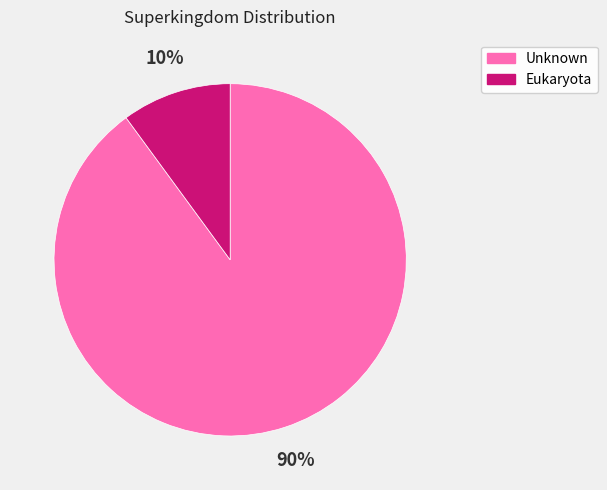

Do Unknown and Eukaryota together represent more than half of the pie?

Yes